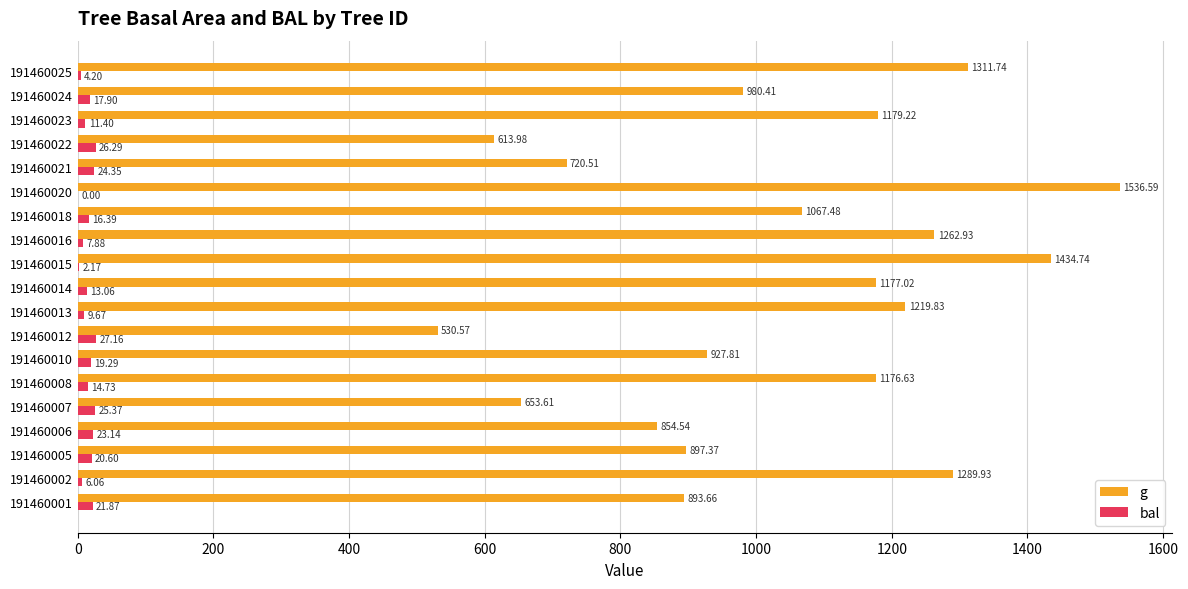

What is the sum of all bal values?

291.5